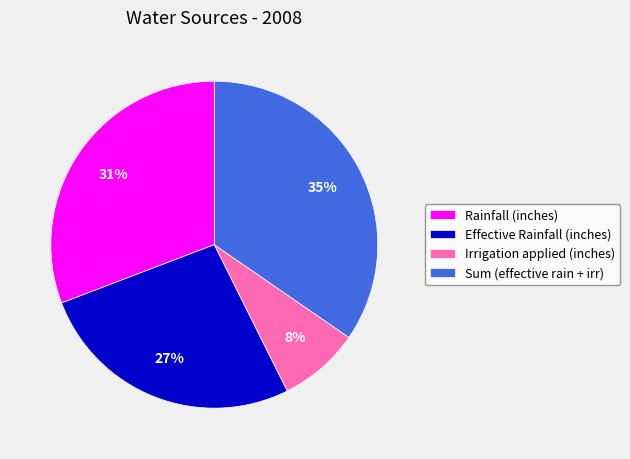

Which slice is the largest?

Sum (effective rain + irr)